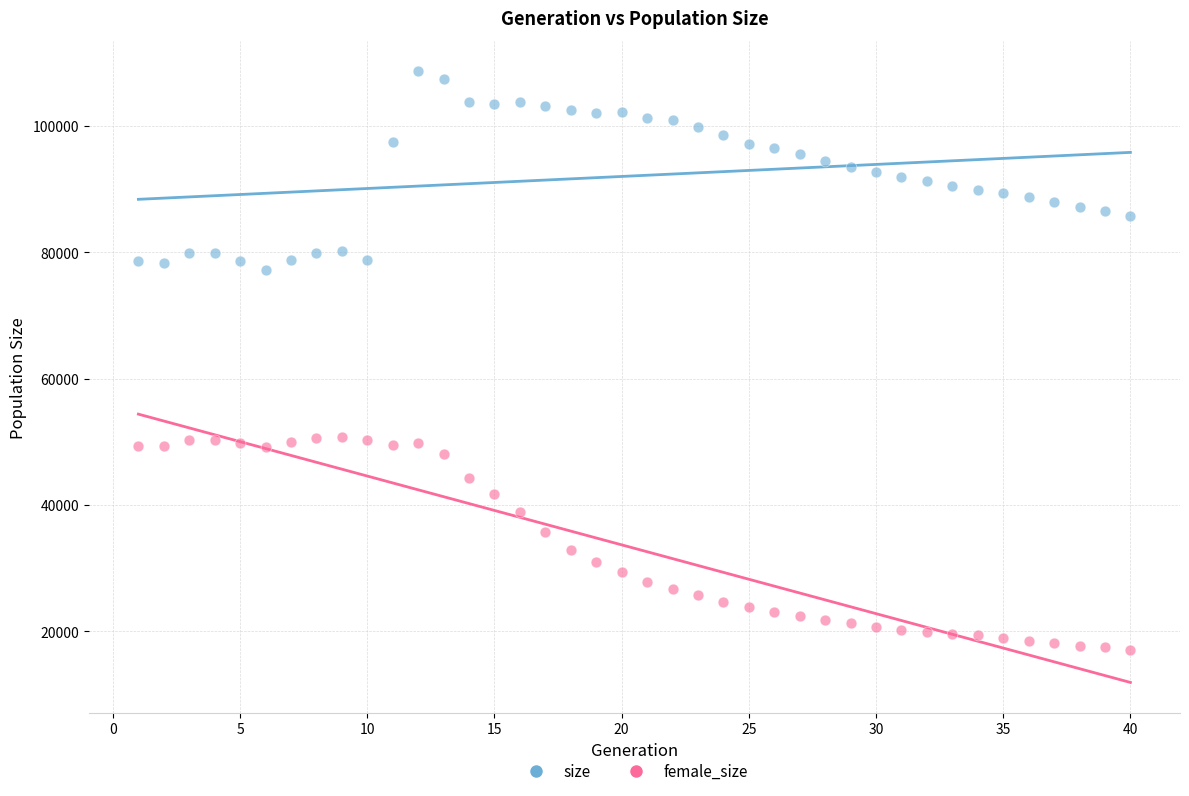

What is the X range (max minus min) for the scatter plot?

39